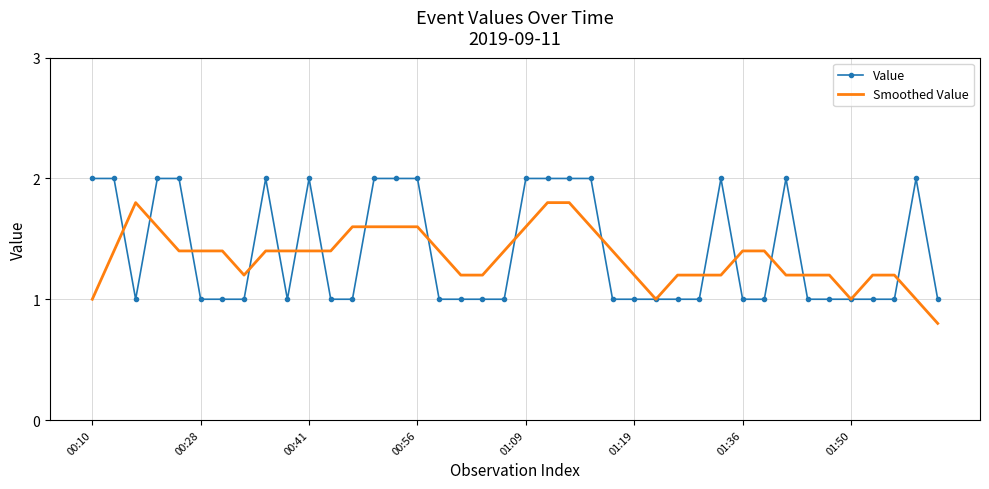

Reading right to left, transcribe all the data shown in this chart.

Value: 1.0	2.0	1.0	1.0	1.0	1.0	1.0	2.0	1.0	1.0	2.0	1.0	1.0	1.0	1.0	1.0	2.0	2.0	2.0	2.0	1.0	1.0	1.0	1.0	2.0	2.0	2.0	1.0	1.0	2.0	1.0	2.0	1.0	1.0	1.0	2.0	2.0	1.0	2.0	2.0
Smoothed Value: 0.8	1.0	1.2	1.2	1.0	1.2	1.2	1.2	1.4	1.4	1.2	1.2	1.2	1.0	1.2	1.4	1.6	1.8	1.8	1.6	1.4	1.2	1.2	1.4	1.6	1.6	1.6	1.6	1.4	1.4	1.4	1.4	1.2	1.4	1.4	1.4	1.6	1.8	1.4	1.0